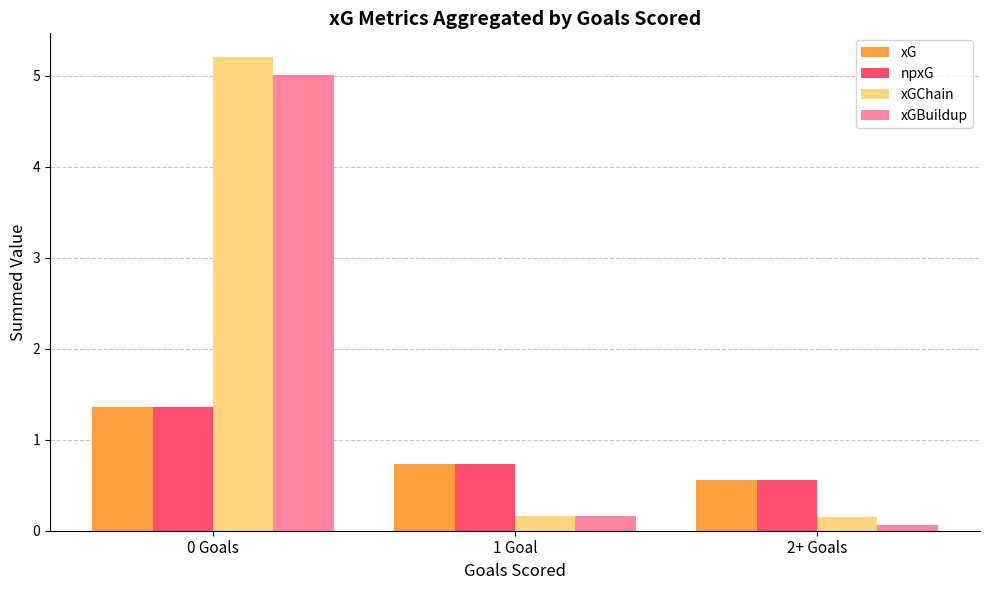

Which label corresponds to the largest value in the chart?

0 Goals